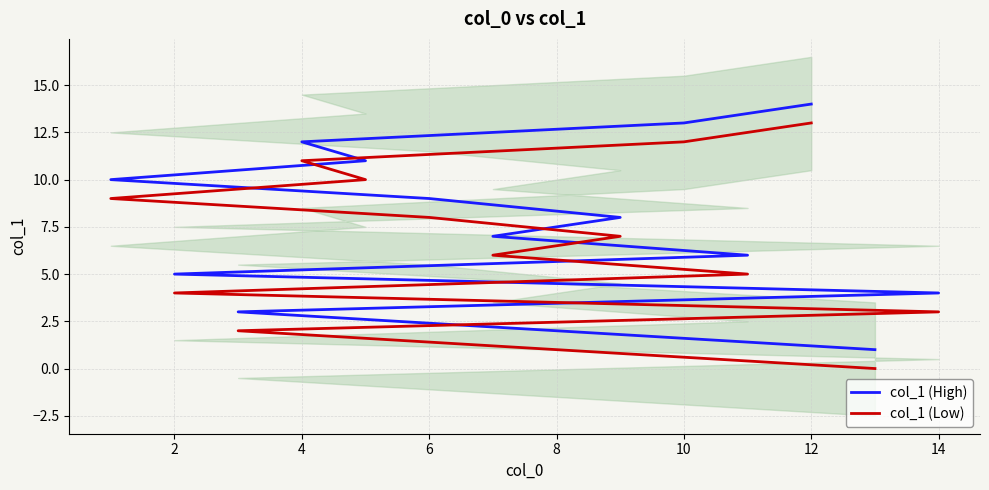

Count the number of data series in this chart.

2